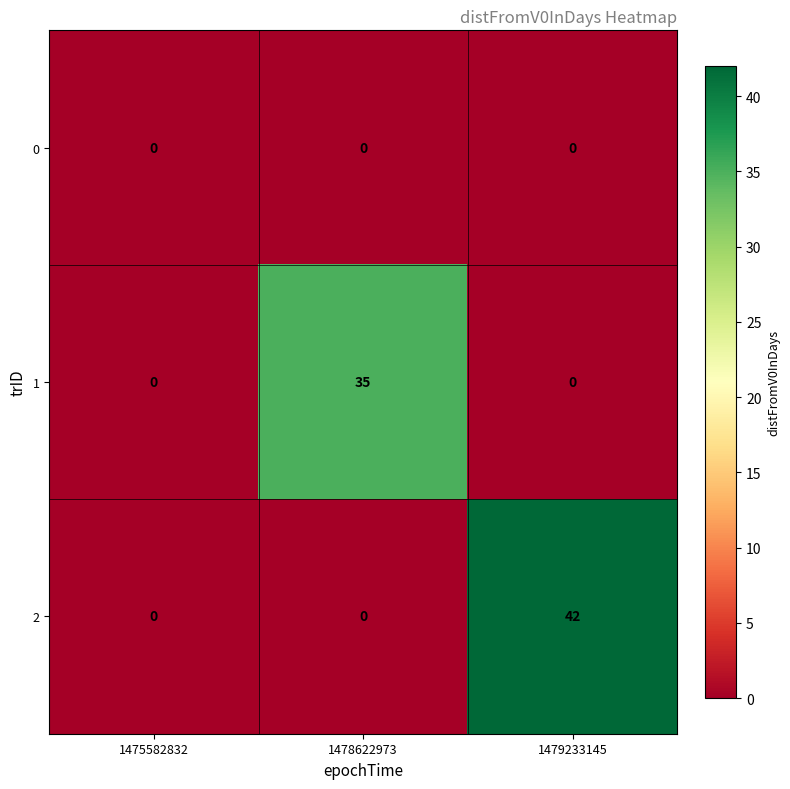

List the series in order of their overall mean, highest first.

2, 1, 0